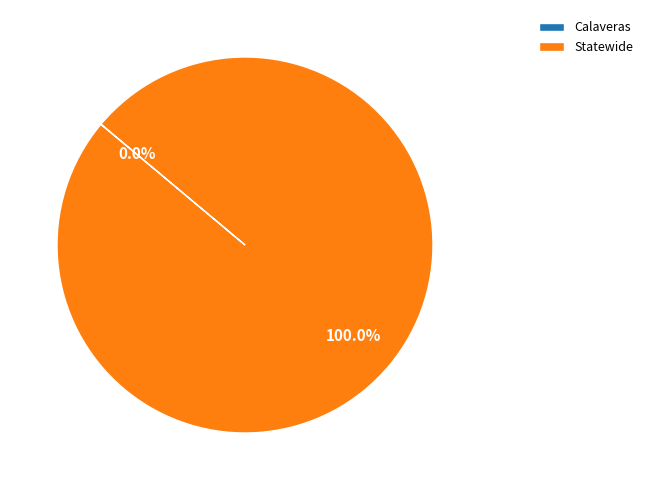

What is the majority slice?

Statewide